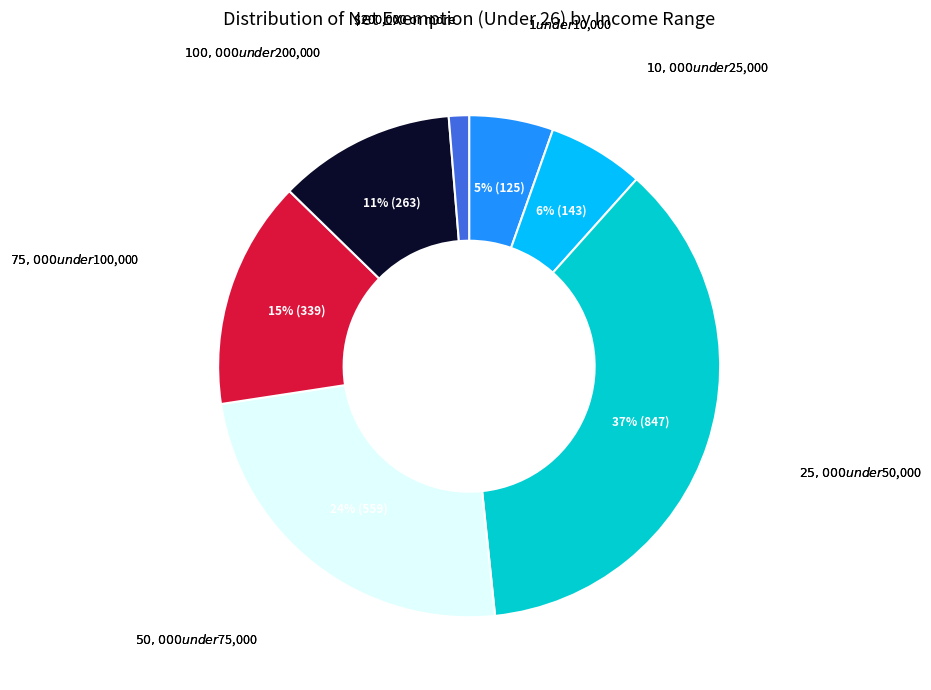

To the nearest percent, what is the average slice percentage?

14%